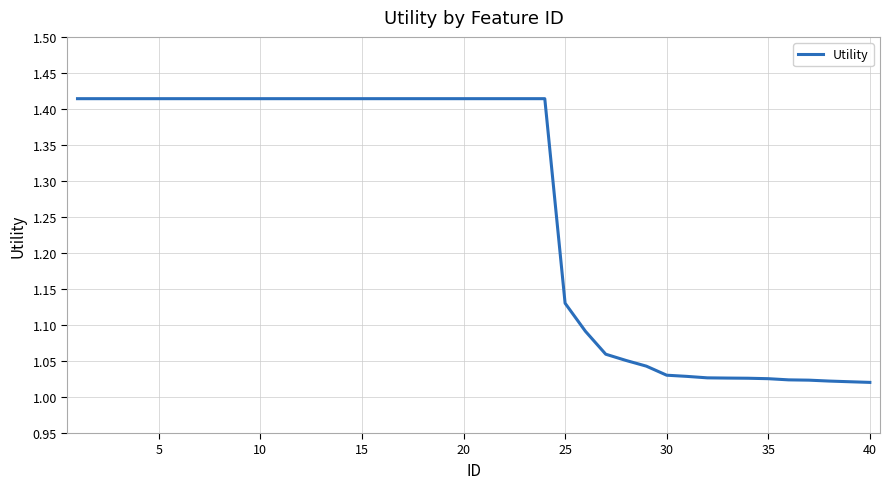

Does the chart display data point markers on the line(s)?

No